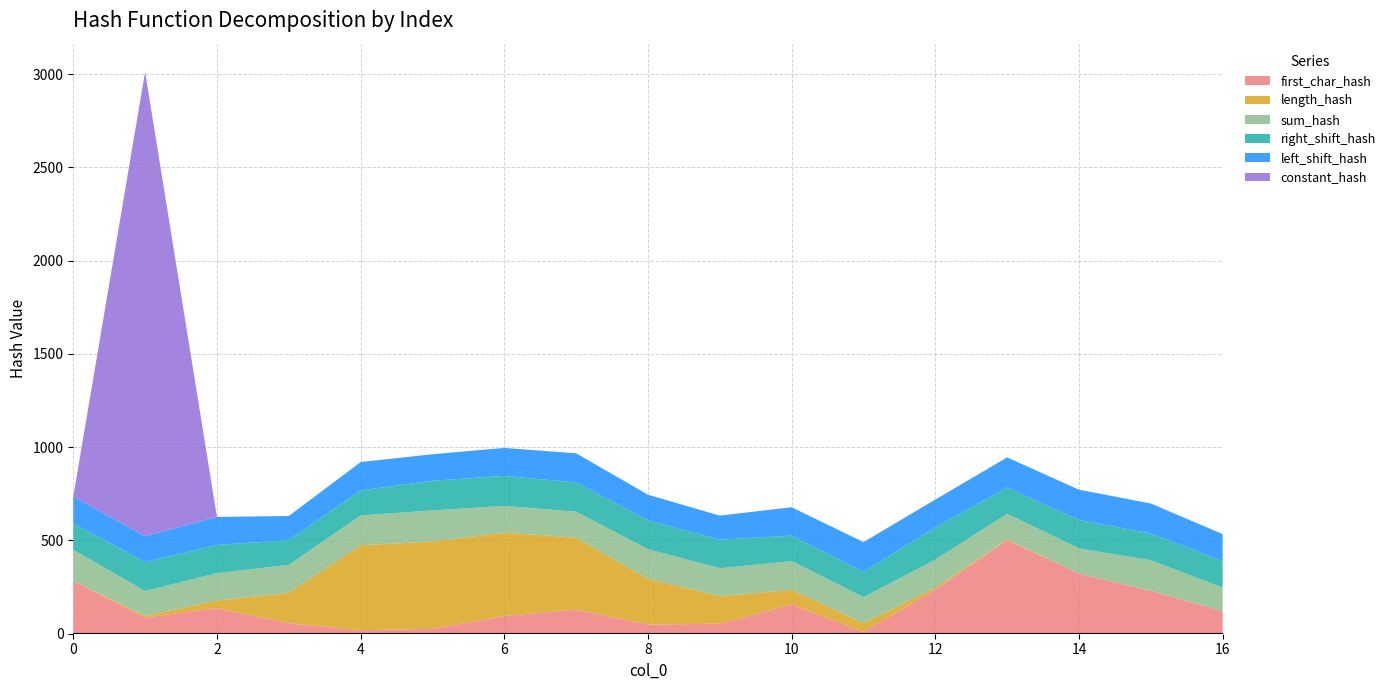

Reading left to right, transcribe all the data shown in this chart.

first_char_hash: 284	87	137	56	19	26	95	129	49	54	157	10	236	502	323	230	121
length_hash: 0	9	41	163	455	468	447	386	245	147	78	47	11	4	0	1	0
sum_hash: 166	133	147	150	160	167	143	139	159	150	154	139	150	137	134	163	126
right_shift_hash: 141	155	151	132	134	159	161	157	155	153	137	135	173	140	153	143	143
left_shift_hash: 144	139	150	130	152	142	150	156	137	129	152	160	149	162	162	161	144
constant_hash: 0	2489	0	0	0	0	0	0	0	0	0	0	0	0	0	0	0